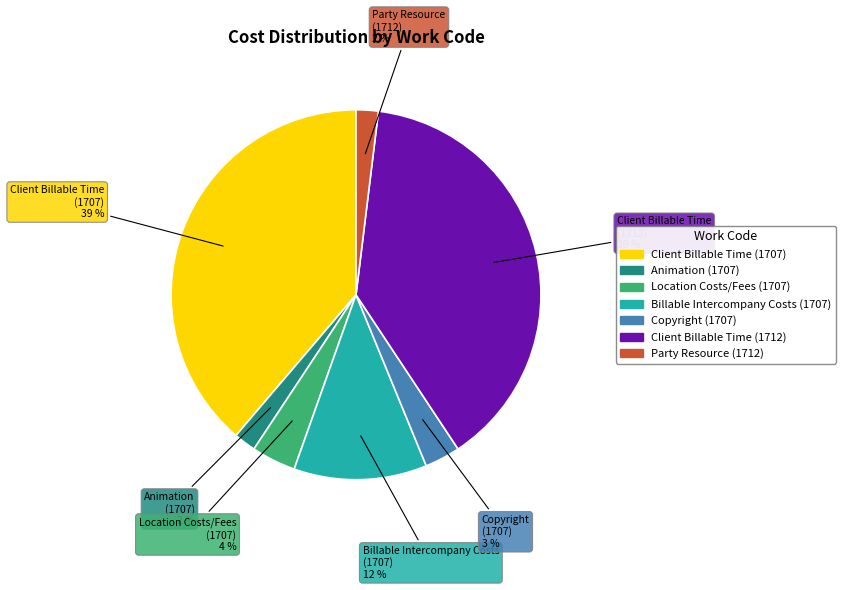

To the nearest percent, what percentage of the pie is Copyright (1707)?

3%